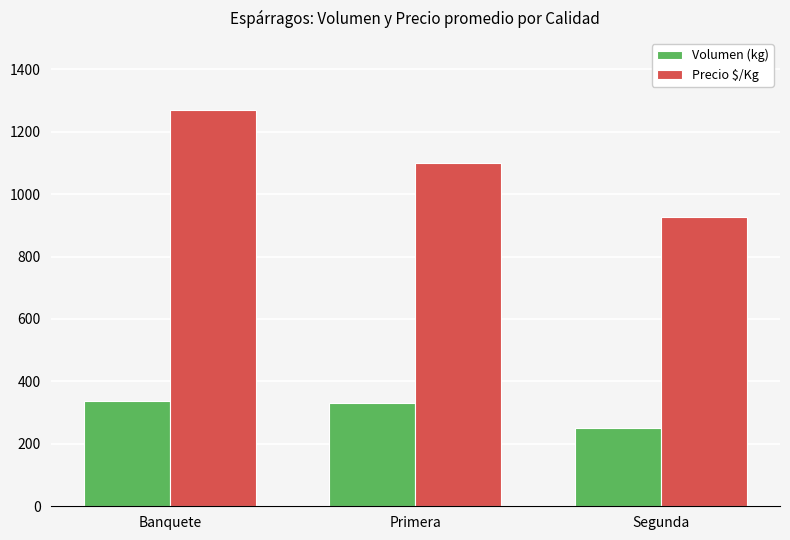

Reading right to left, what are all the values shown in this chart?

Volumen (kg): 252.0	329.2	337.9
Precio $/Kg: 927.0	1100.0	1270.0